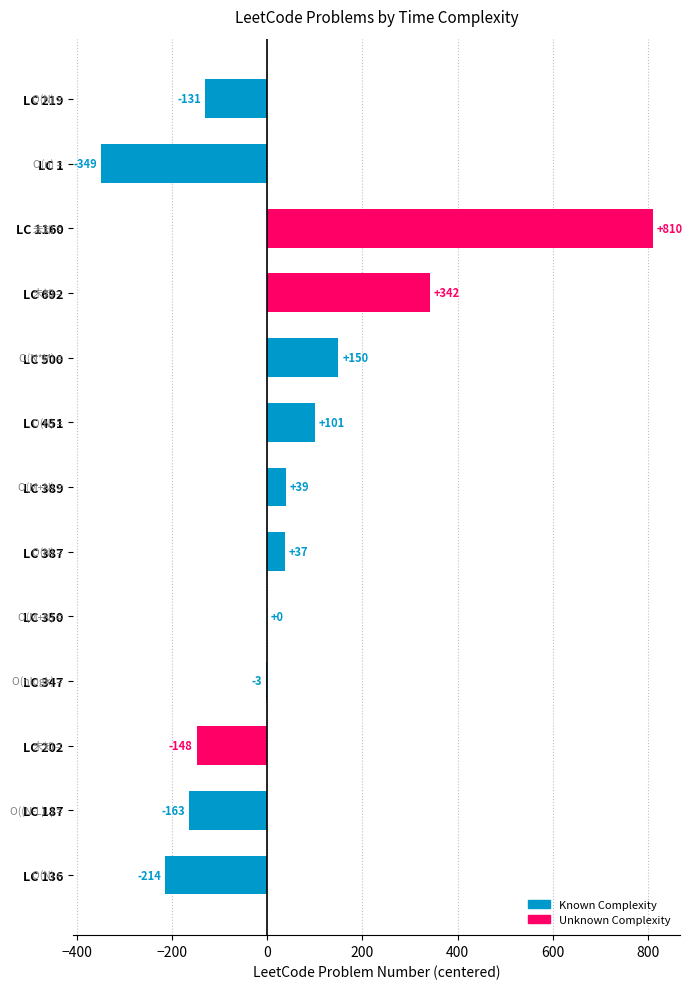

What is the difference between the second highest and minimum values?

691